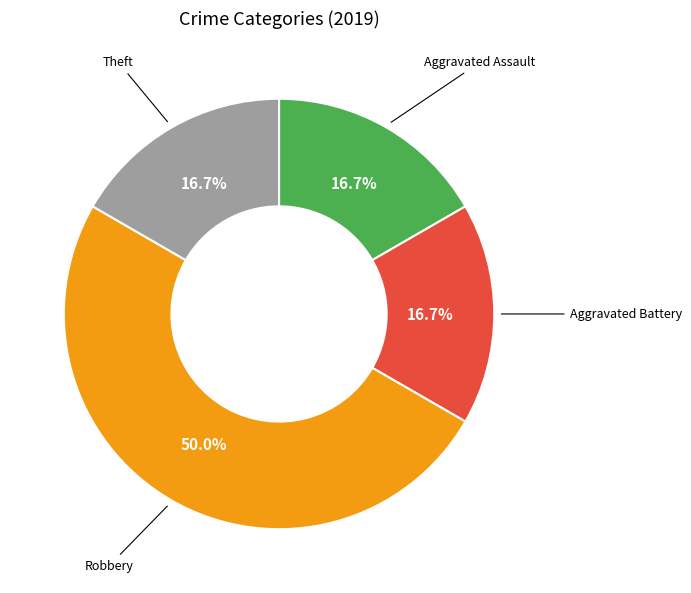

Count the number of slices in the pie.

4